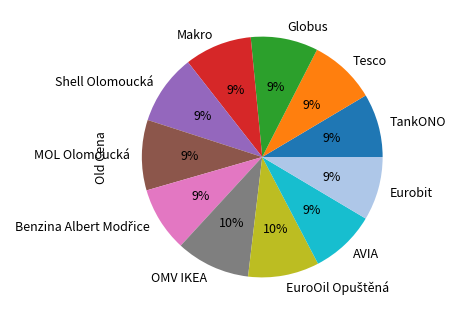

Between OMV IKEA and Eurobit, which is larger?

OMV IKEA